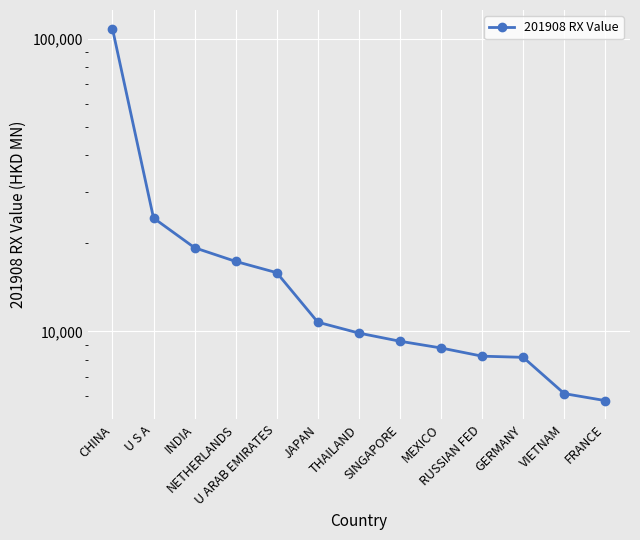

What is the smallest value displayed?

5798.3